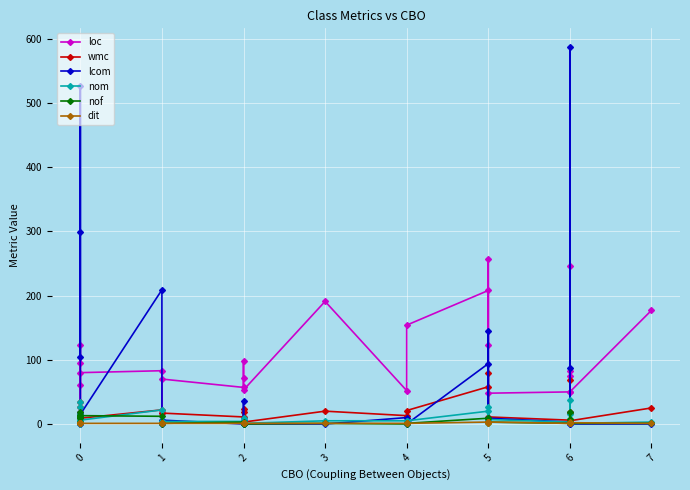

Is the value of wmc at 0 greater than the value of nom at 7?

Yes